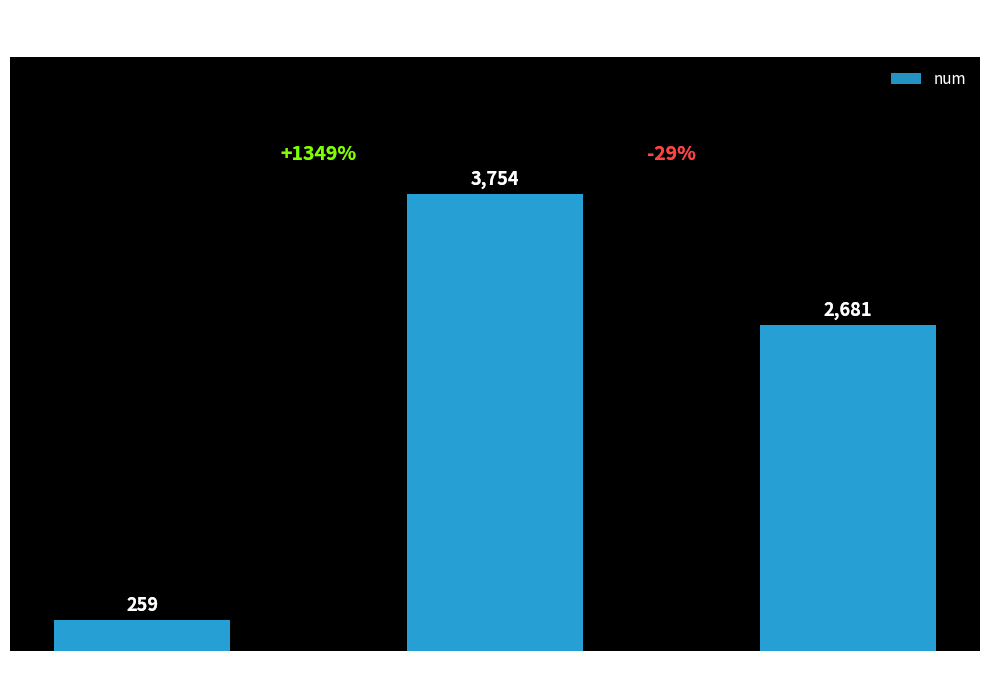

What is the ratio of the value at Greencup to the value at EcocupFR?

0.7